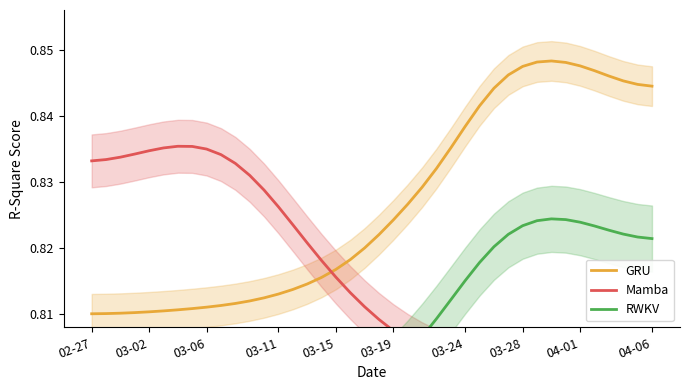

Is it true that Mamba equals 0.8 at 03-06?

True